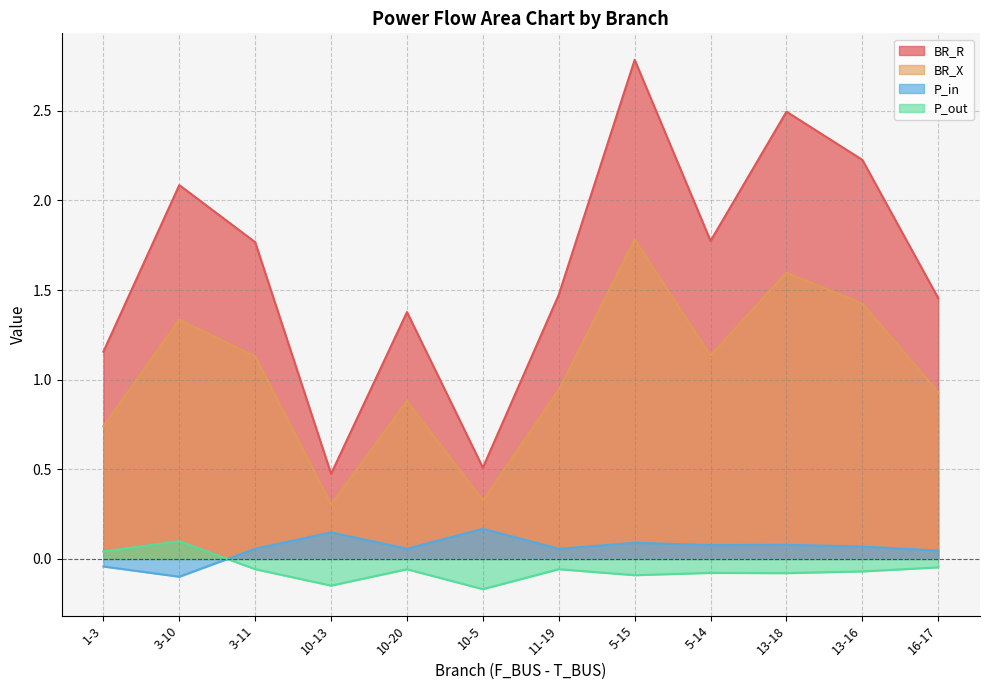

Does the chart display data point markers on the line(s)?

No